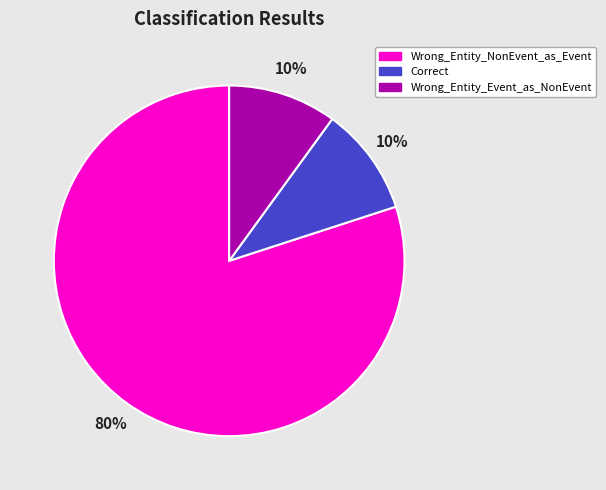

Between Wrong_Entity_NonEvent_as_Event and Wrong_Entity_Event_as_NonEvent, which is larger?

Wrong_Entity_NonEvent_as_Event